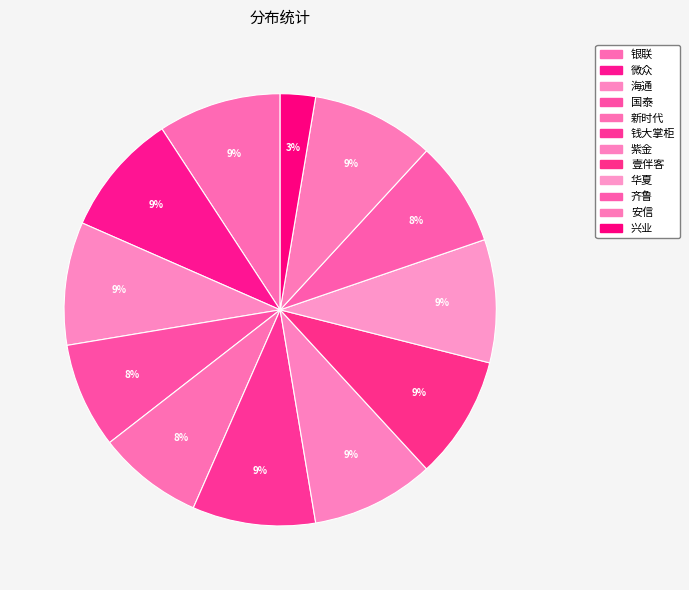

How many segments does this pie chart have?

12